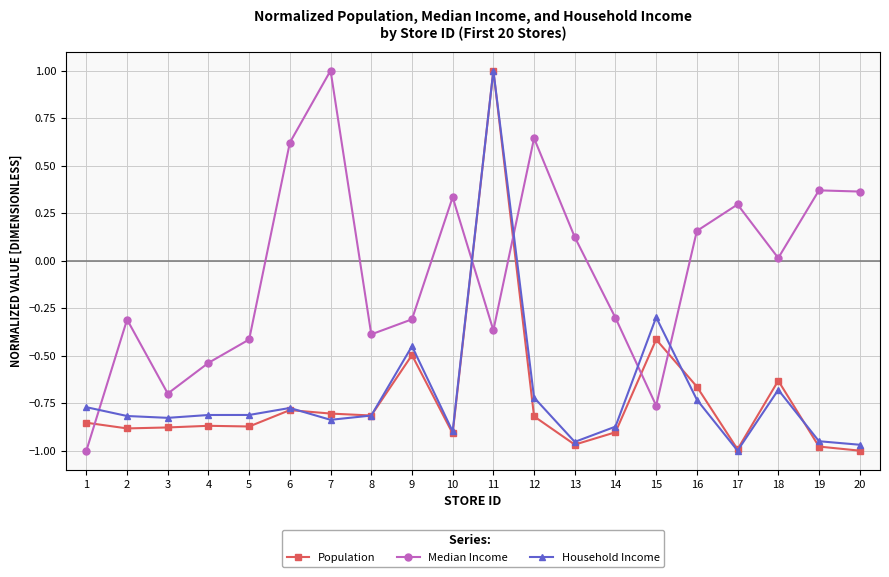

How many values in the Household Income series are below 0?

19